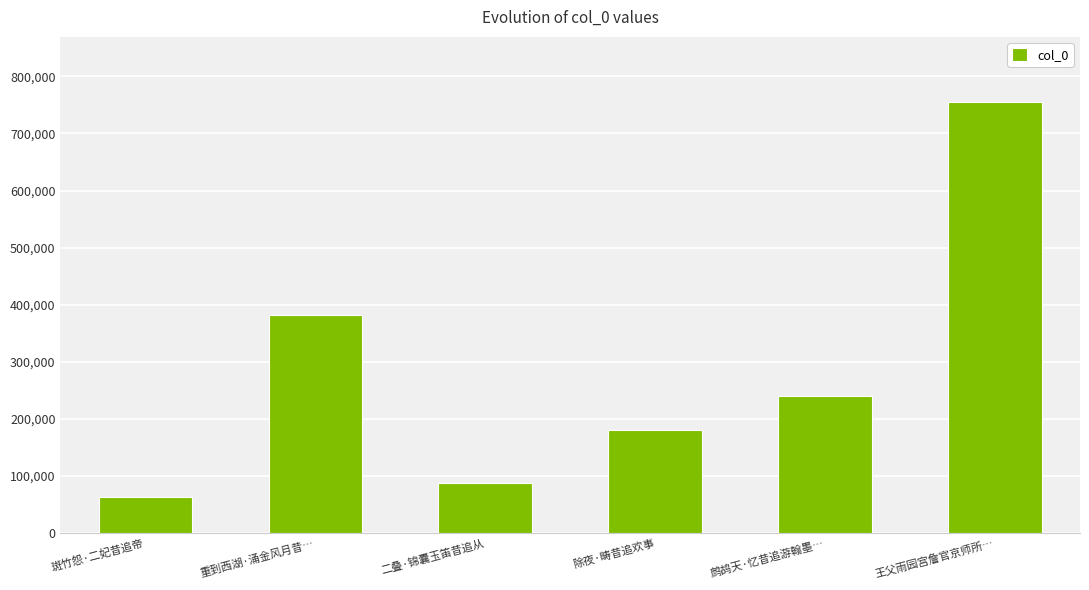

What is the label of the 2nd bar from the right?

鹧鸪天·忆昔追游翰墨…